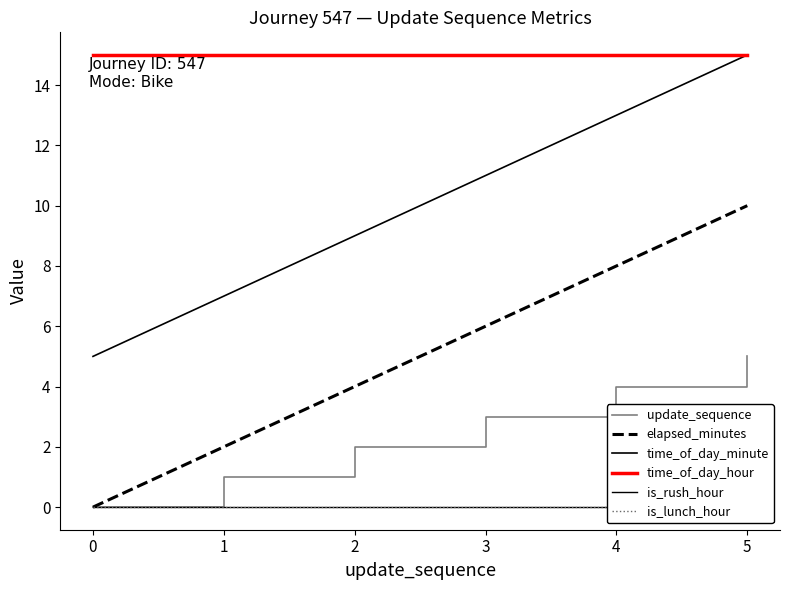

Is it true that time_of_day_minute equals 21 at 4?

False